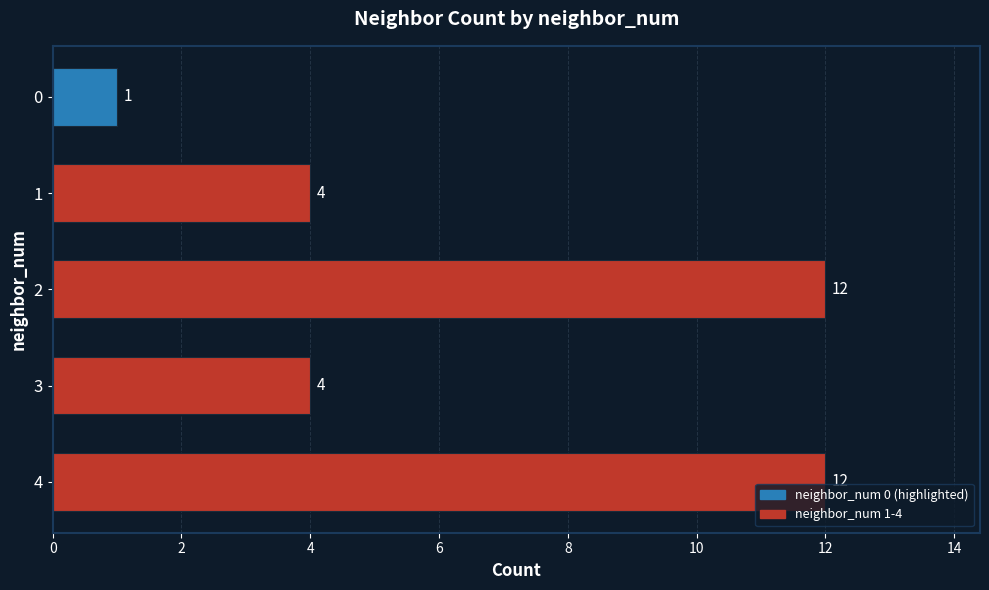

What is the value of the 1st bar from the top?

1